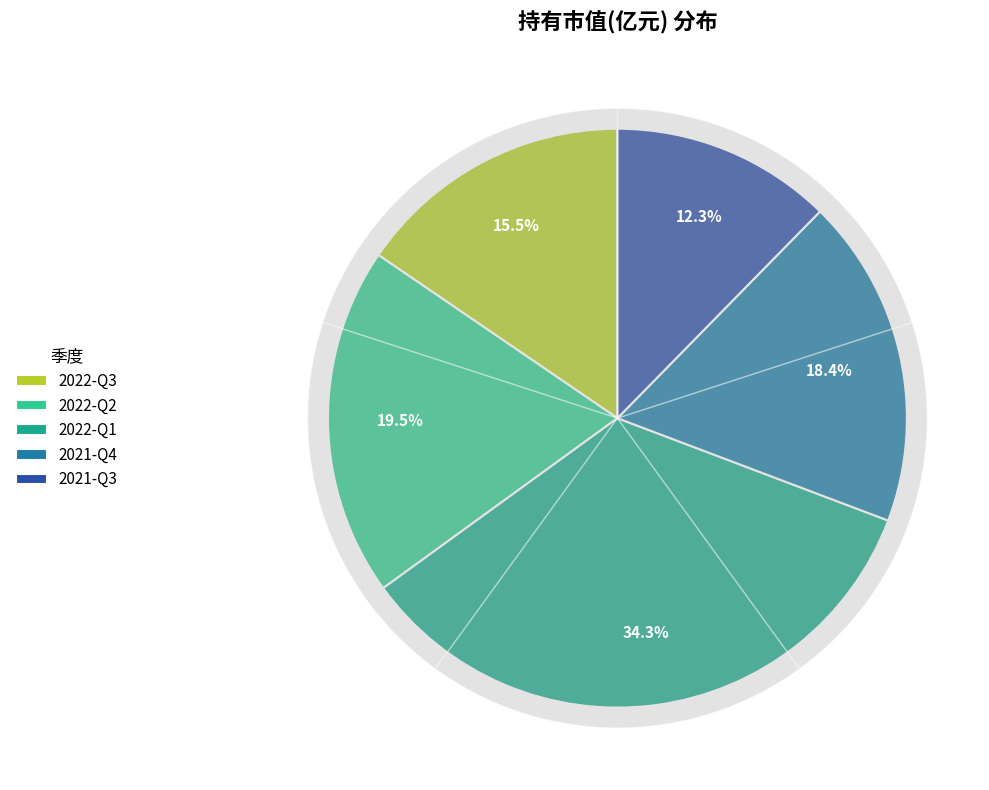

Does 2022-Q2 account for over 50% of the chart?

No